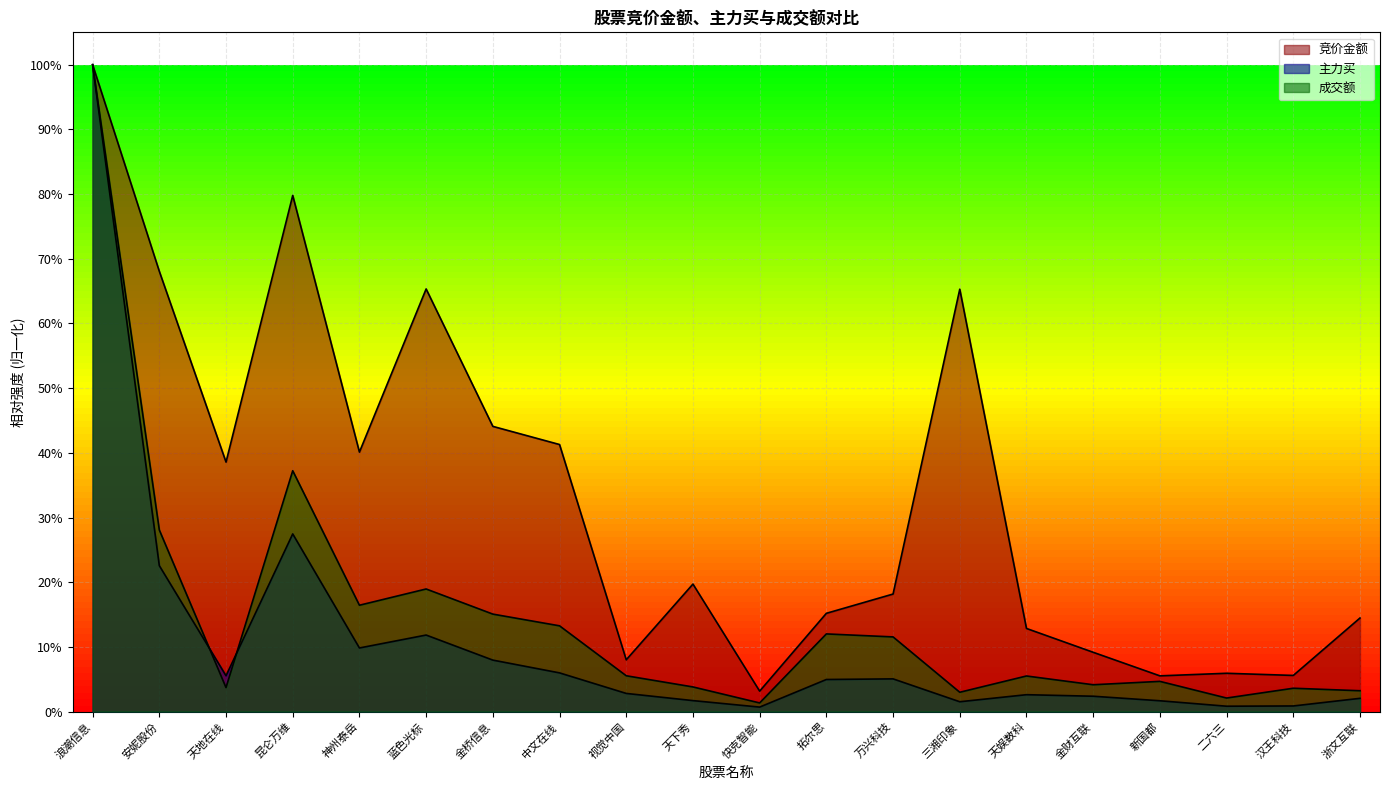

True or false: 主力买 has more than 2 interior local peaks.

True